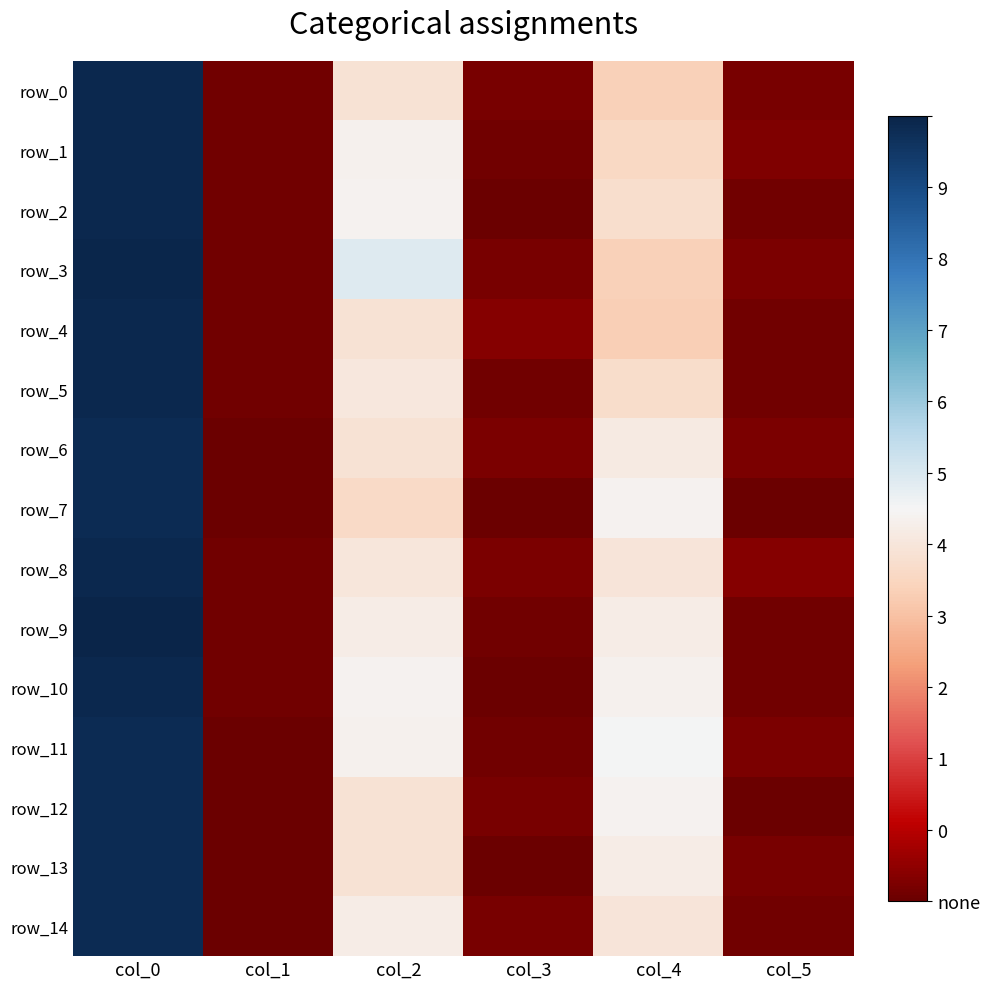

At which label does row_12 reach its minimum?

col_1